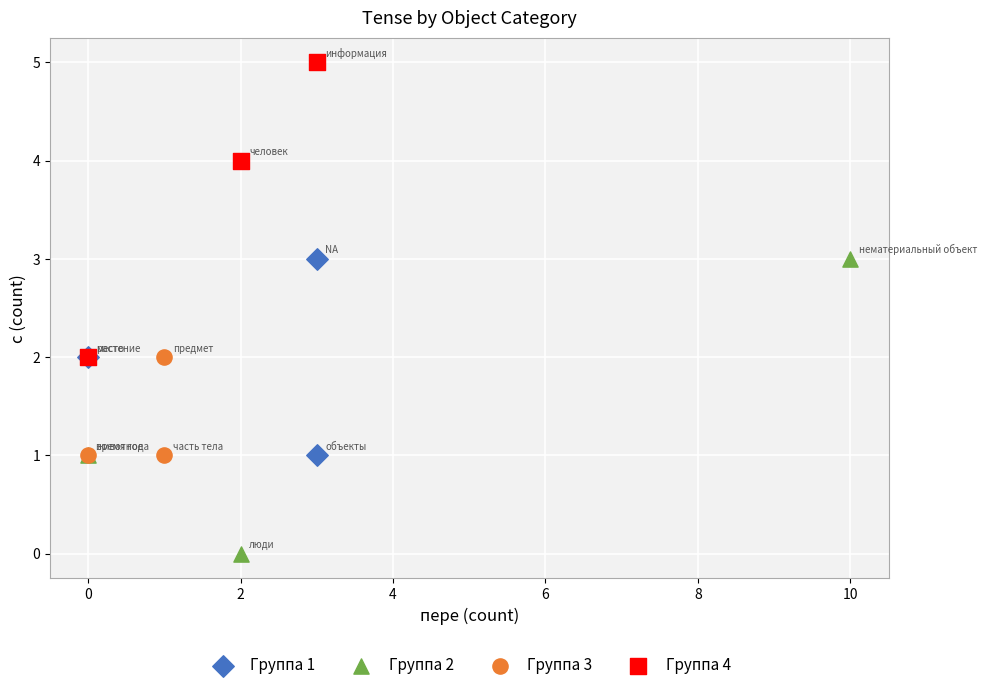

Which series reaches the maximum Y coordinate?

Группа 4